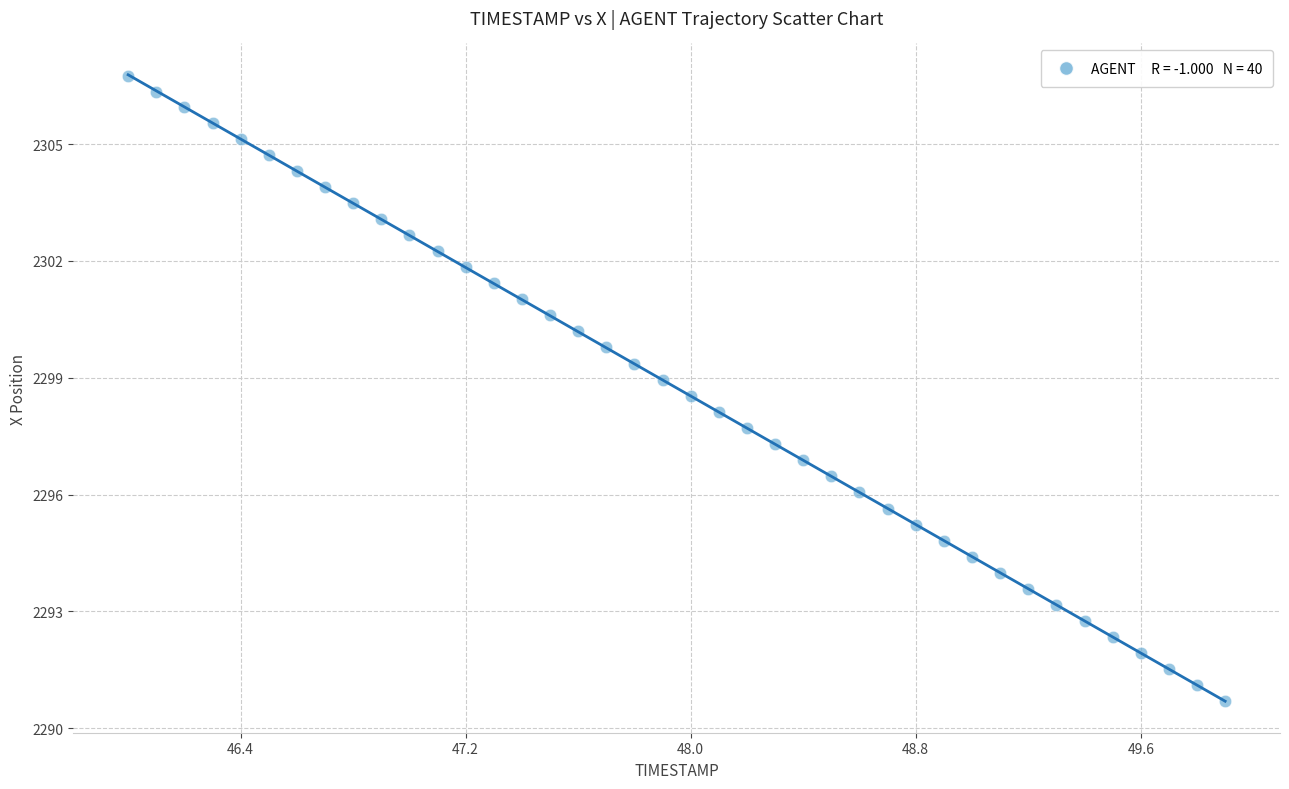

What is the range of X values (max minus min)?

3.9